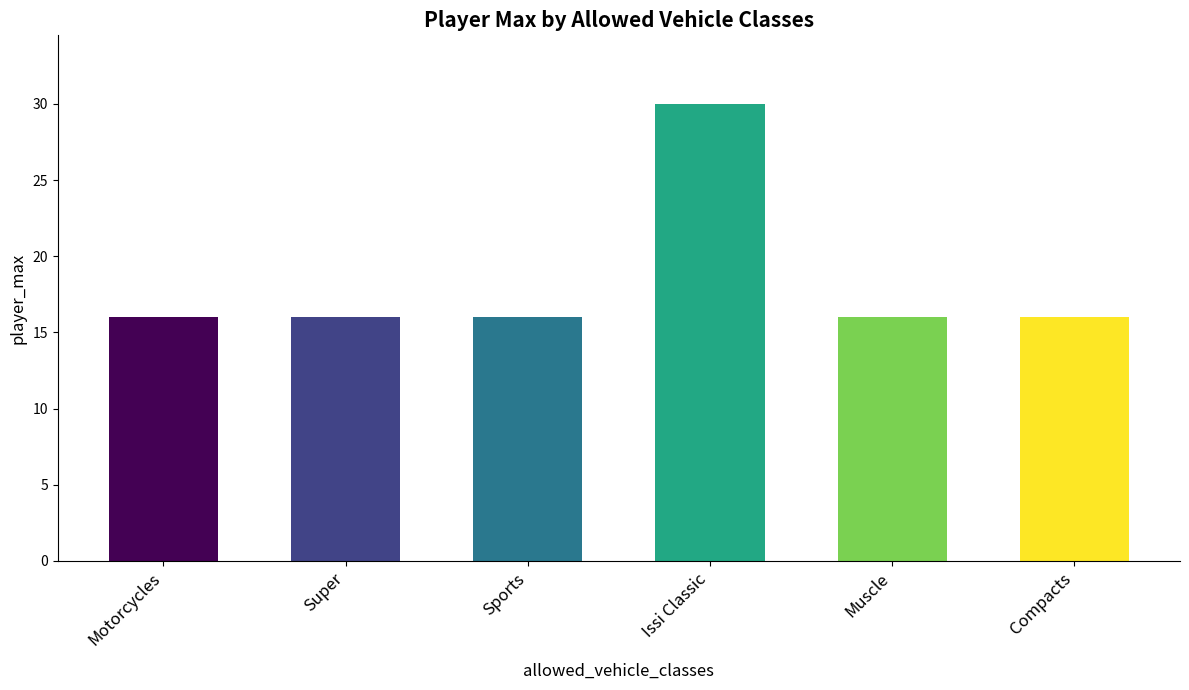

Reading right to left, extract all data points from this chart.

Compacts=16	Muscle=16	Issi Classic=30	Sports=16	Super=16	Motorcycles=16